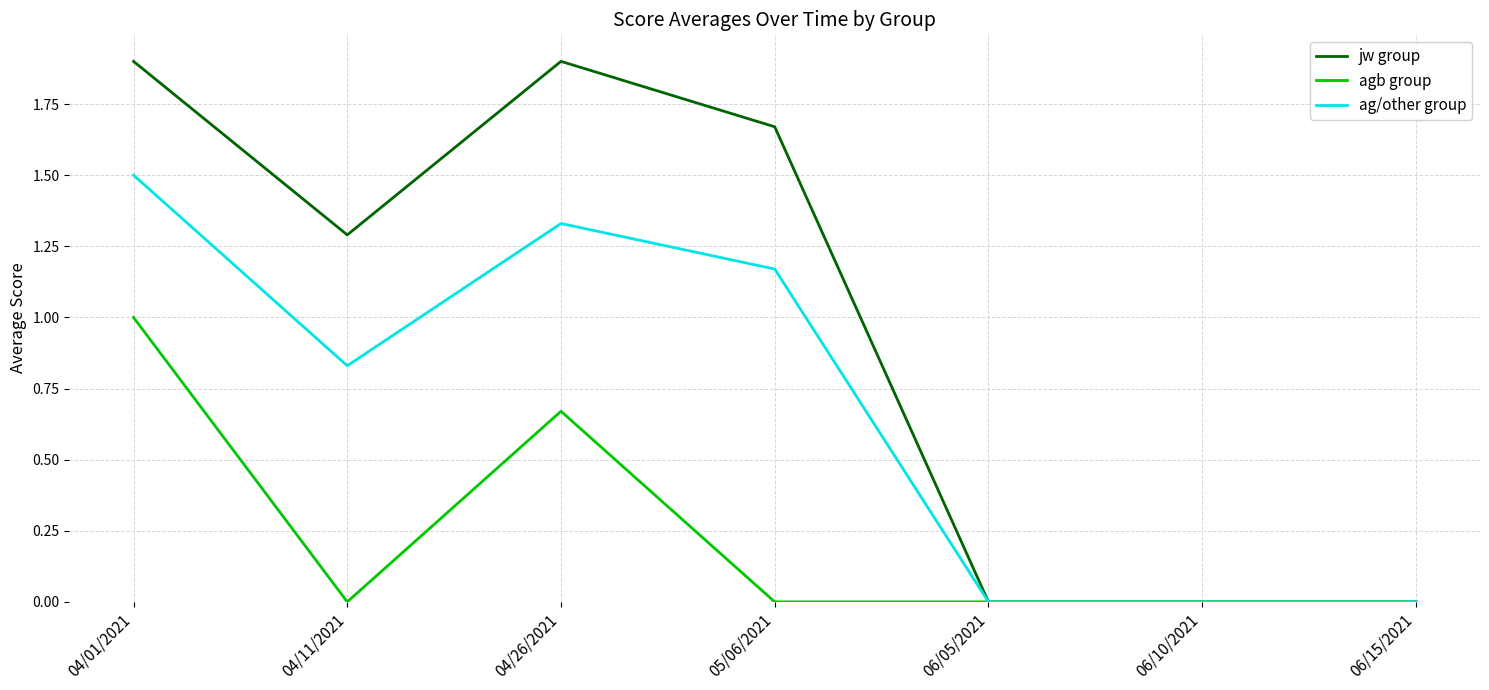

At which label does ag/other group reach its peak?

04/01/2021